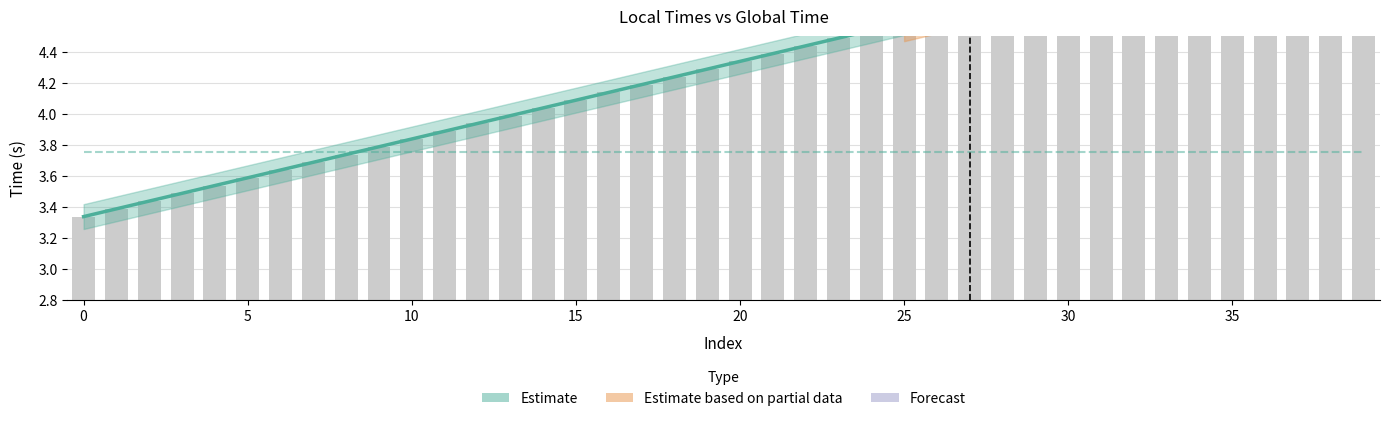

List the labels in order of value, largest first.

39, 38, 37, 36, 35, 34, 33, 32, 31, 30, 29, 28, 27, 26, 25, 24, 23, 22, 21, 20, 19, 18, 17, 16, 15, 14, 13, 12, 11, 10, 9, 8, 7, 6, 5, 4, 3, 2, 1, 0